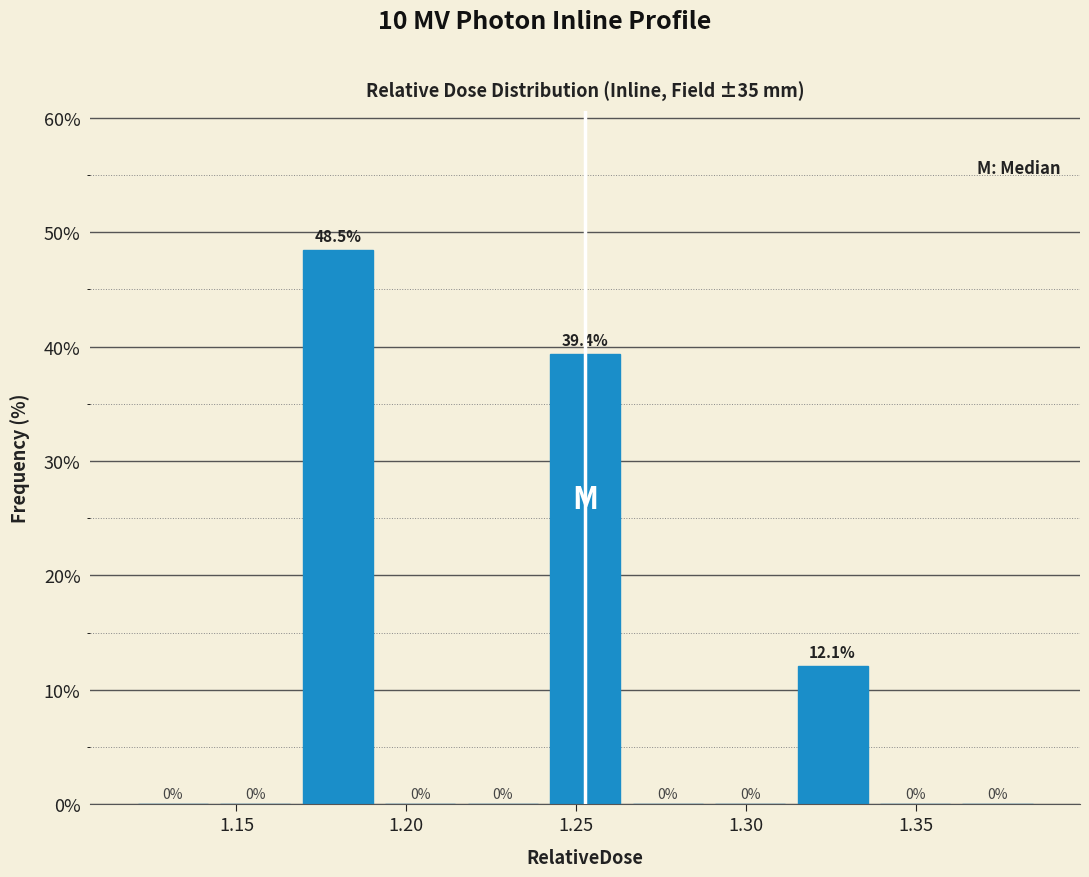

Reading left to right, transcribe this chart: for each bar, give the range it covers on the x-axis and its height. The bar edges are not printed on the chart, so give them approximately, as read against the axis.

1.120 to 1.145: 0.0
1.145 to 1.170: 0.0
1.170 to 1.190: 48.5
1.190 to 1.215: 0.0
1.215 to 1.240: 0.0
1.240 to 1.265: 39.4
1.265 to 1.290: 0.0
1.290 to 1.315: 0.0
1.315 to 1.340: 12.1
1.340 to 1.360: 0.0
1.360 to 1.385: 0.0